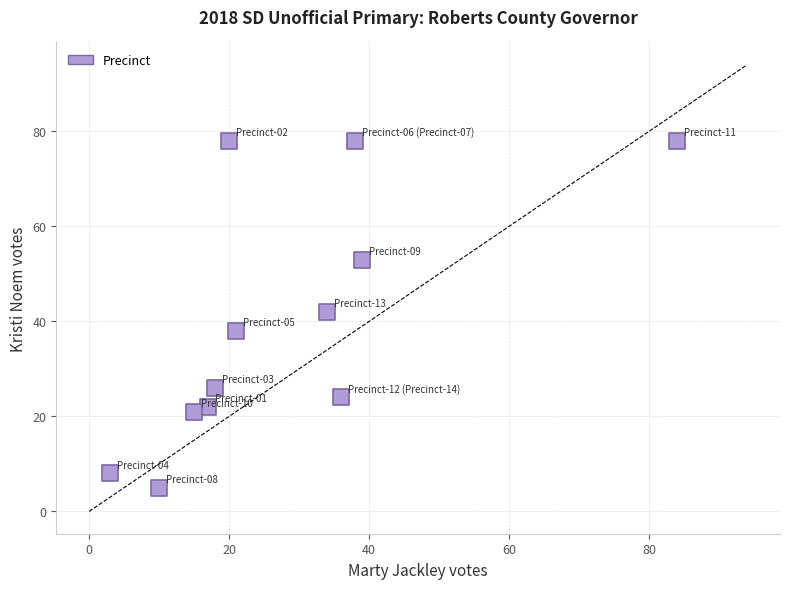

What is the range of X values (max minus min)?

81